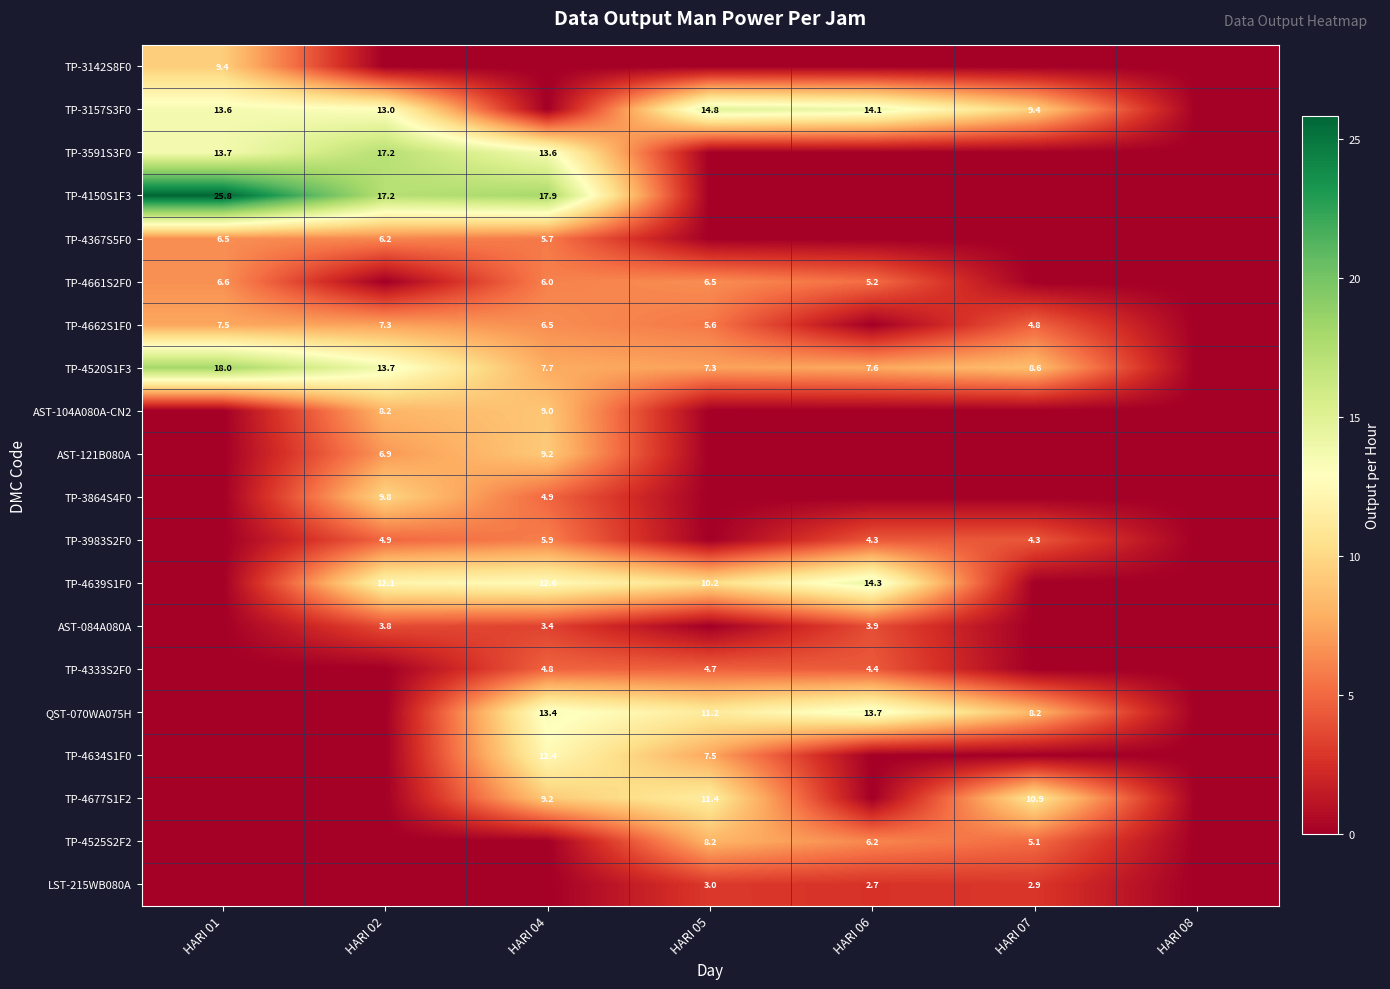

Is the value of TP-4639S1F0 at HARI 06 greater than the value of AST-121B080A at HARI 04?

Yes